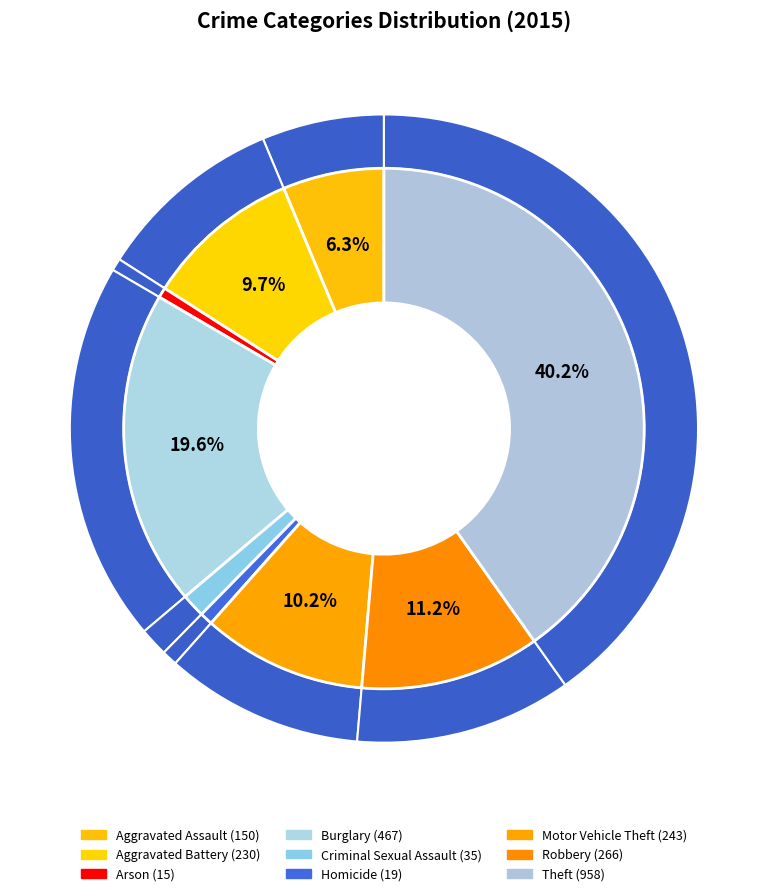

Combined, what portion of the pie is Arson and Robbery?

11.8%